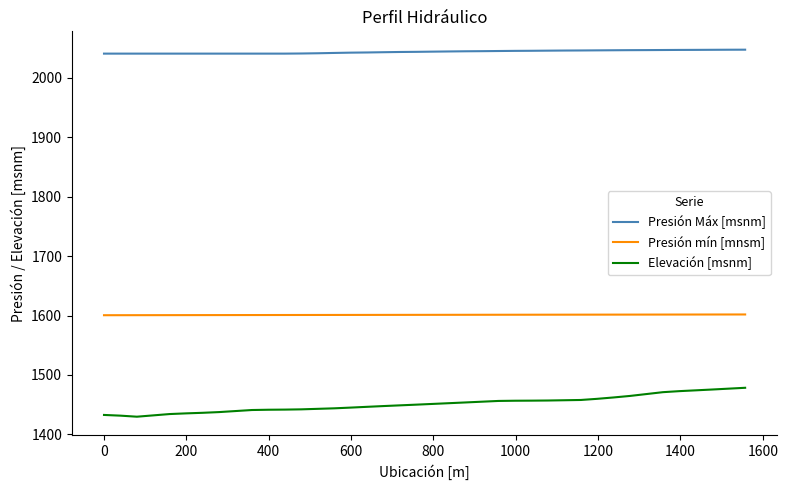

Which series has the widest spread of values?

Elevación [msnm]